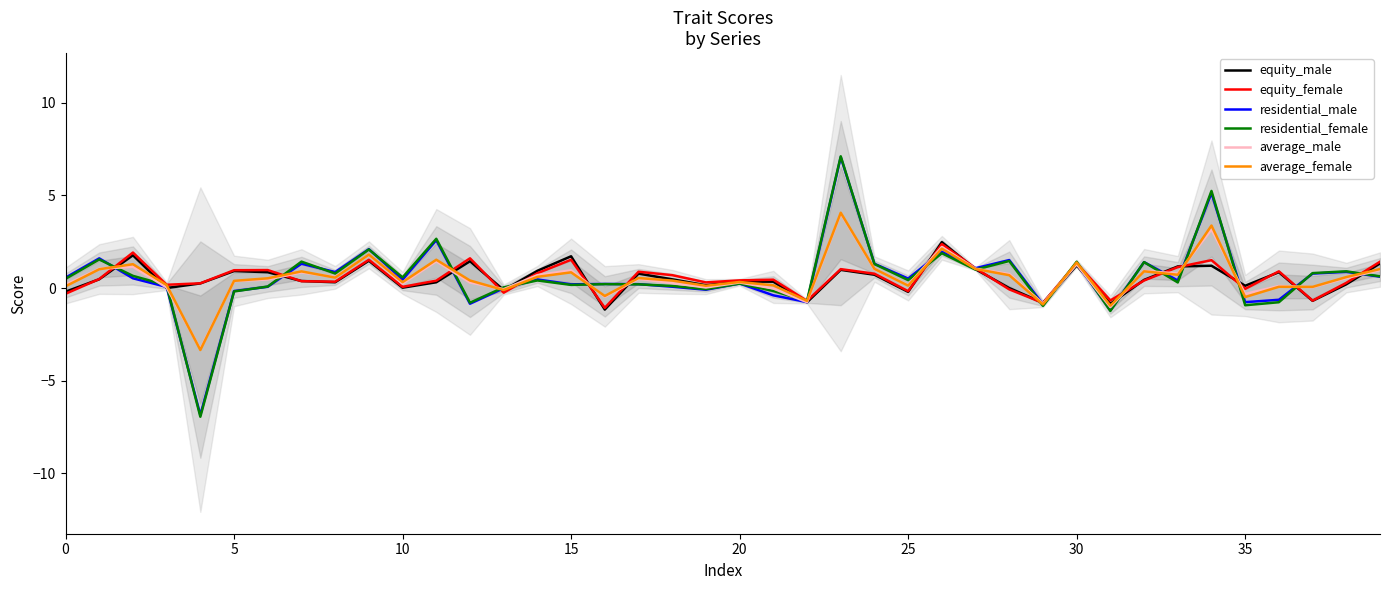

How many data points in average_male are above 0?

32